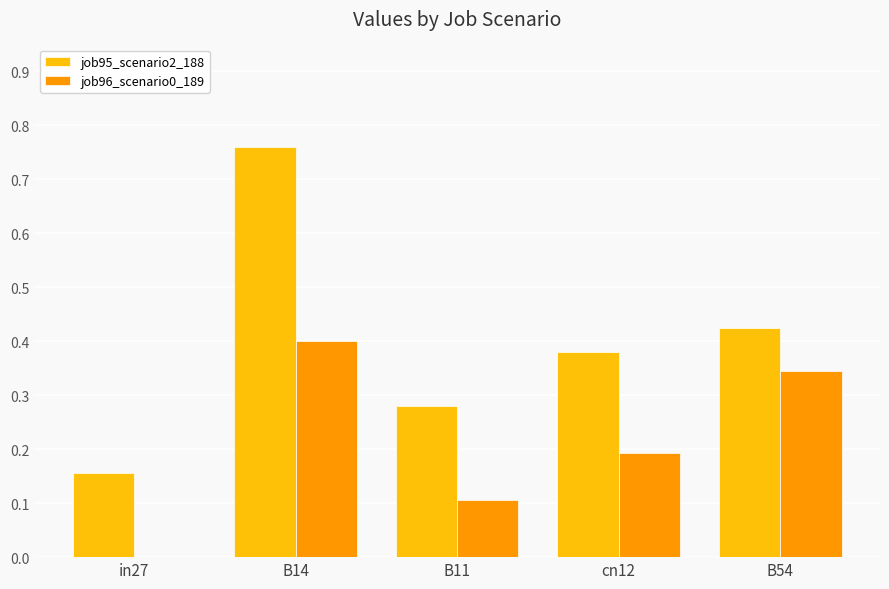

Which label corresponds to the largest value in the chart?

B14